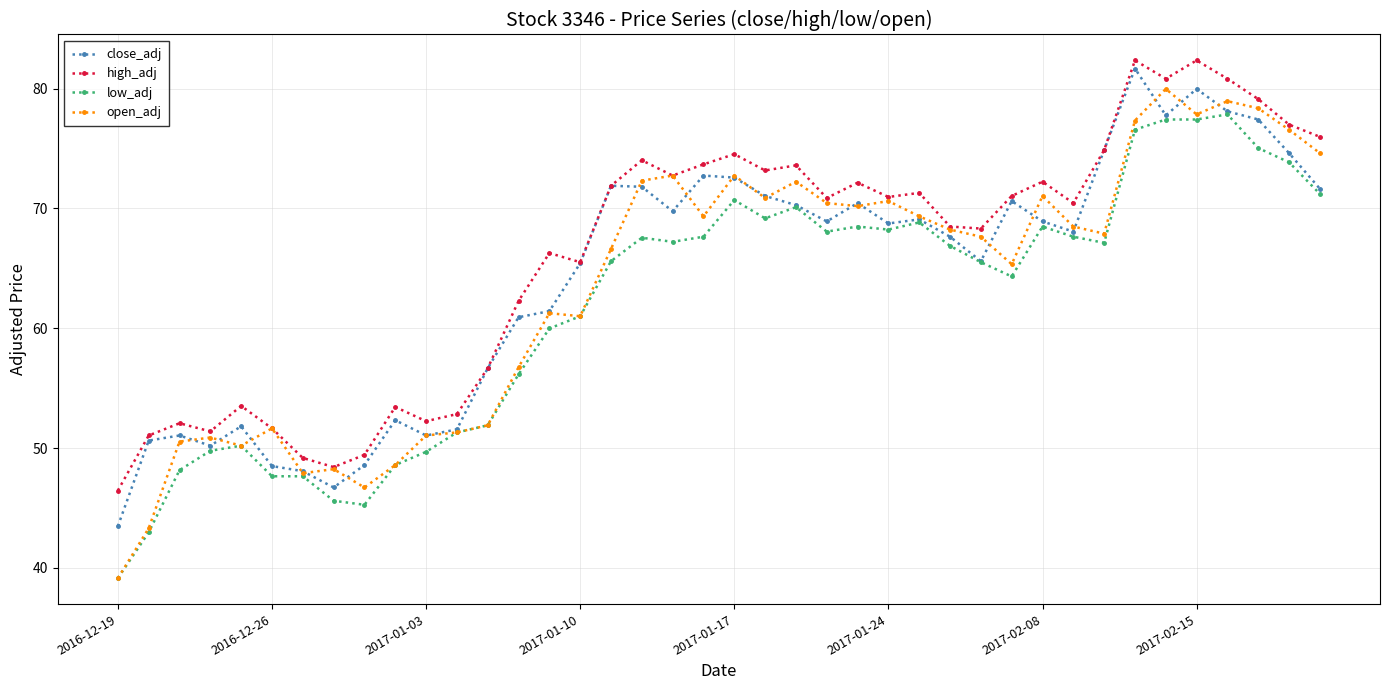

True or false: open_adj has more than 2 interior local peaks.

True